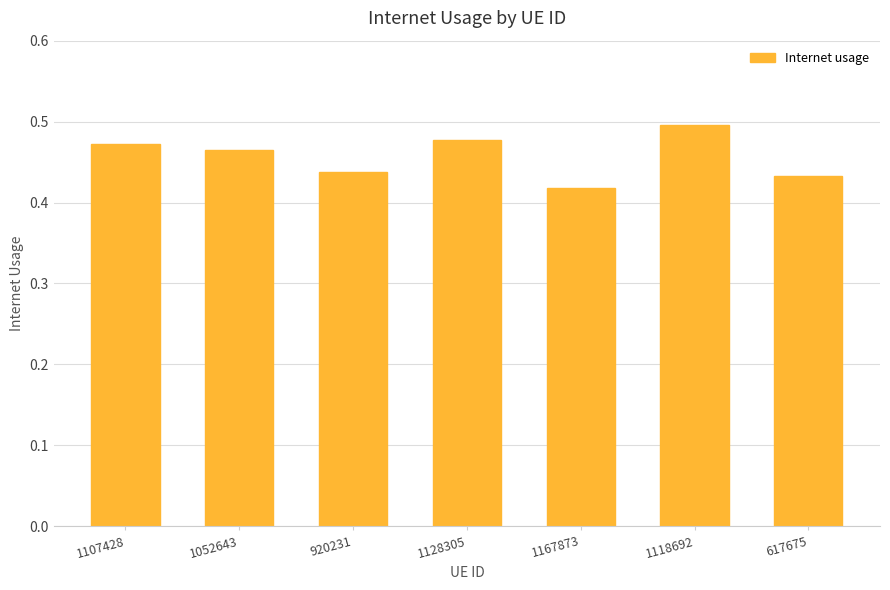

Count the number of data series in this chart.

1